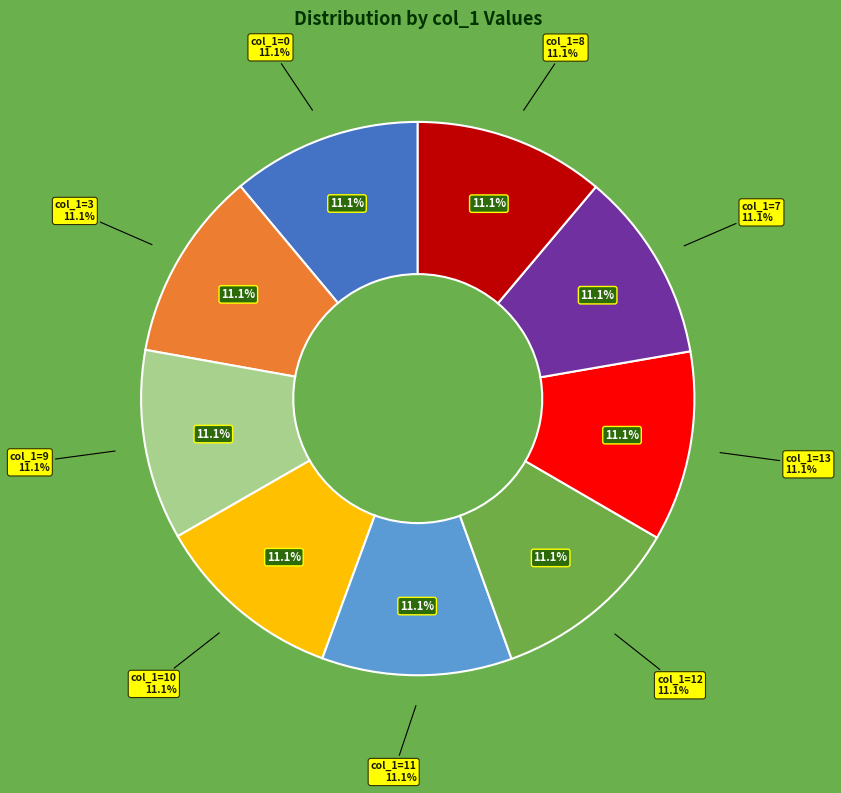

To the nearest percent, what percentage of the pie is 8?

11%